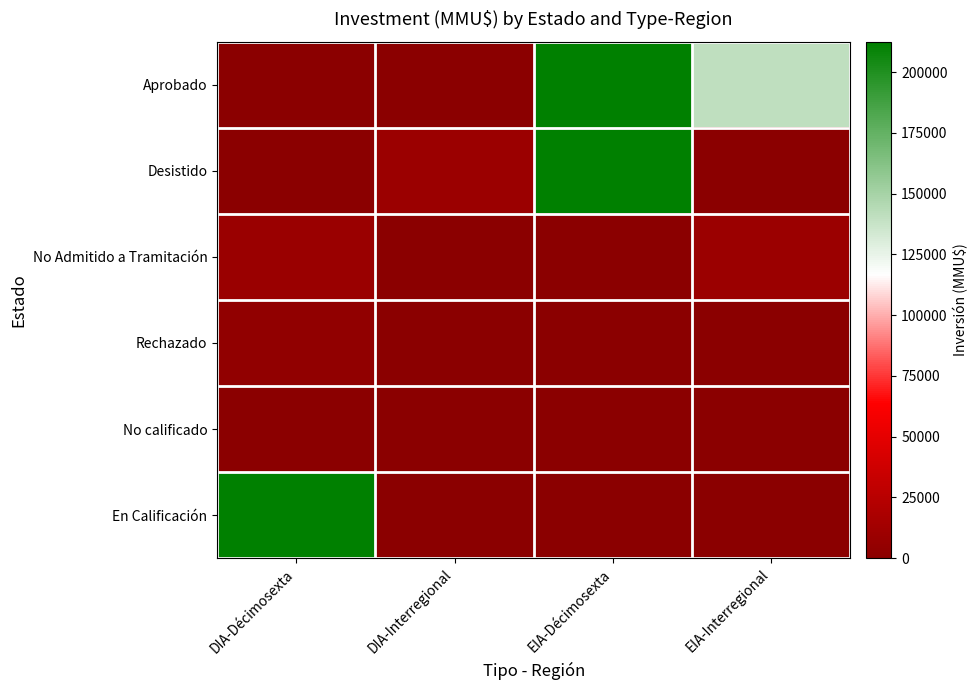

Which series has the widest spread of values?

Desistido